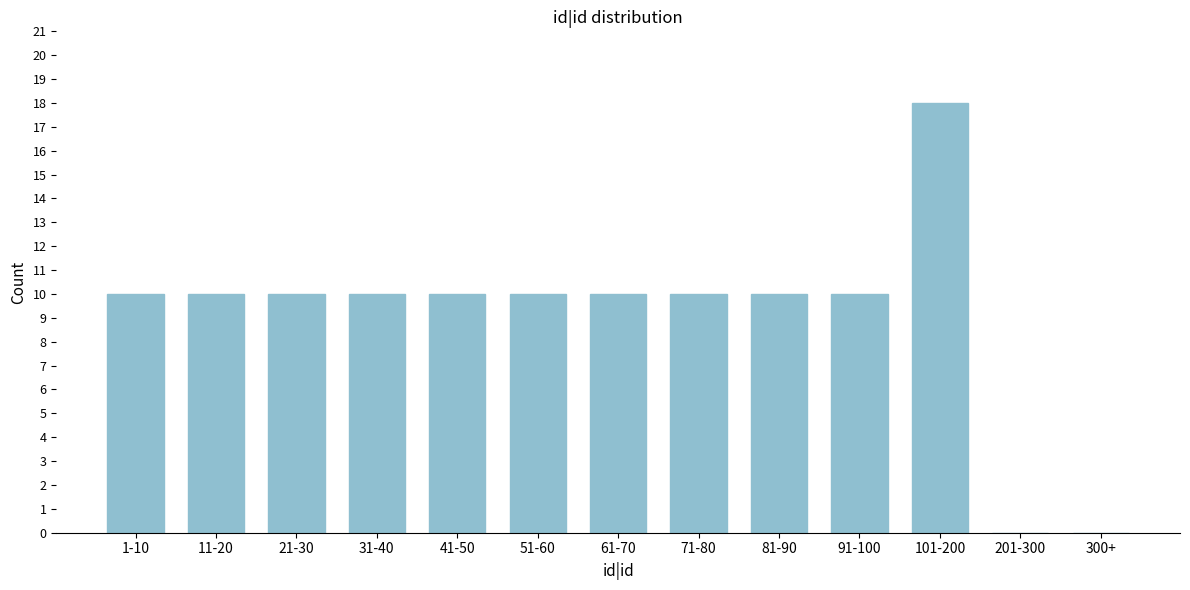

Reading right to left, transcribe all the data shown in this chart.

300+=0	201-300=0	101-200=18	91-100=10	81-90=10	71-80=10	61-70=10	51-60=10	41-50=10	31-40=10	21-30=10	11-20=10	1-10=10